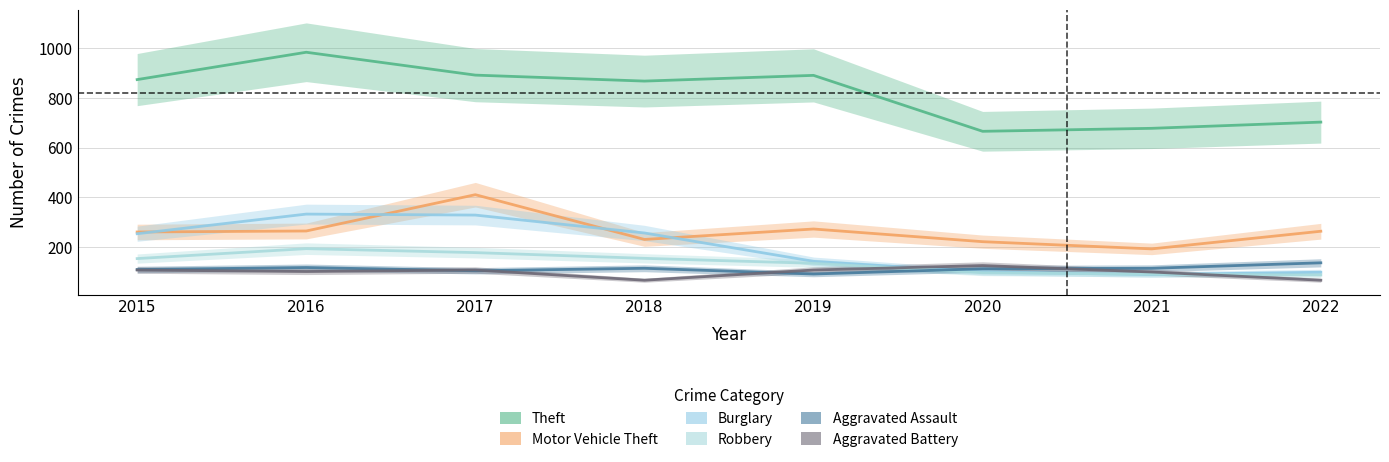

What is the difference between the maximum and second lowest values in the Aggravated Assault series?

32